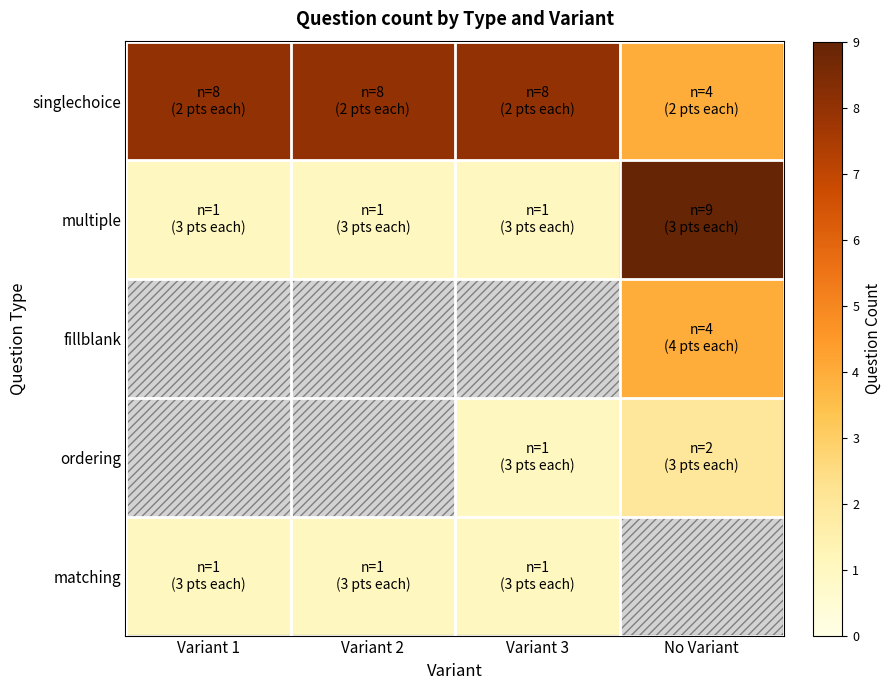

At which category is the sum across all series the highest?

No Variant